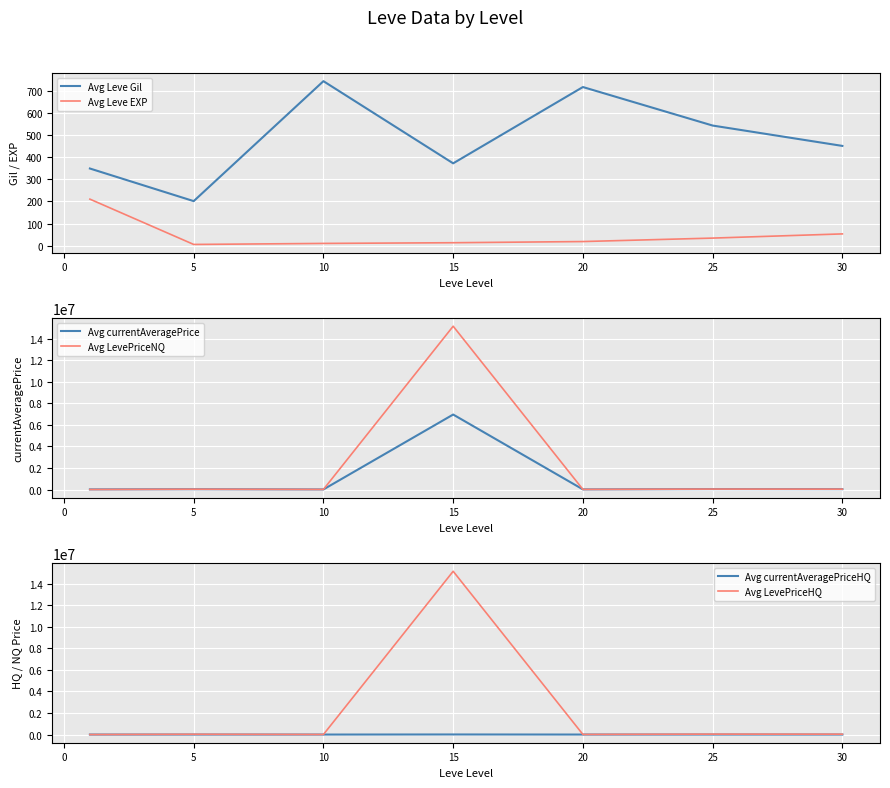

True or false: Avg LevePriceNQ and Avg currentAveragePriceHQ cross at least once.

False